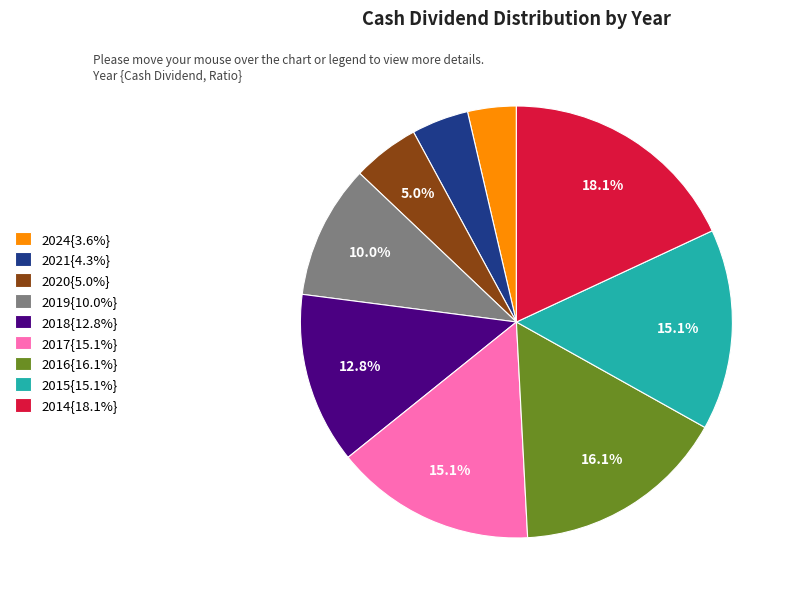

How many slices are in this pie chart?

9